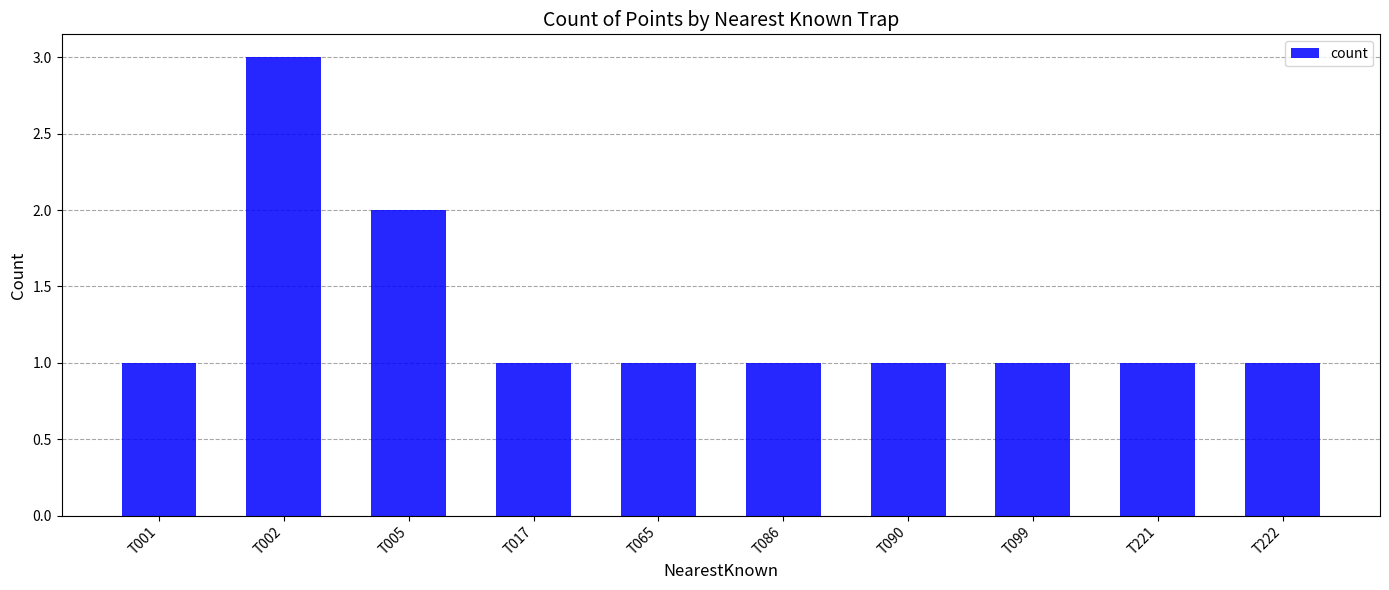

What is the ratio of the value at T086 to the value at T017?

1.0